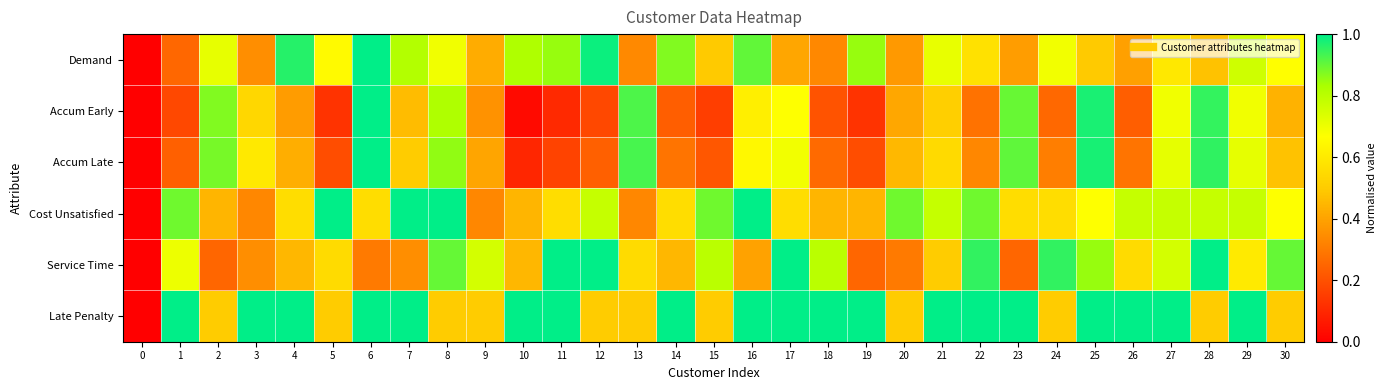

At 24, list the series in order from smallest to largest.

Accum Early, Accum Late, Late Penalty, Cost Unsatisfied, Demand, Service Time